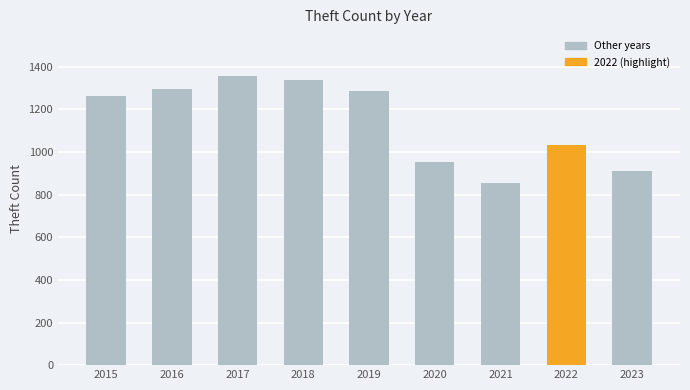

The chart shows a value of 1337 at 2018. True or false?

True